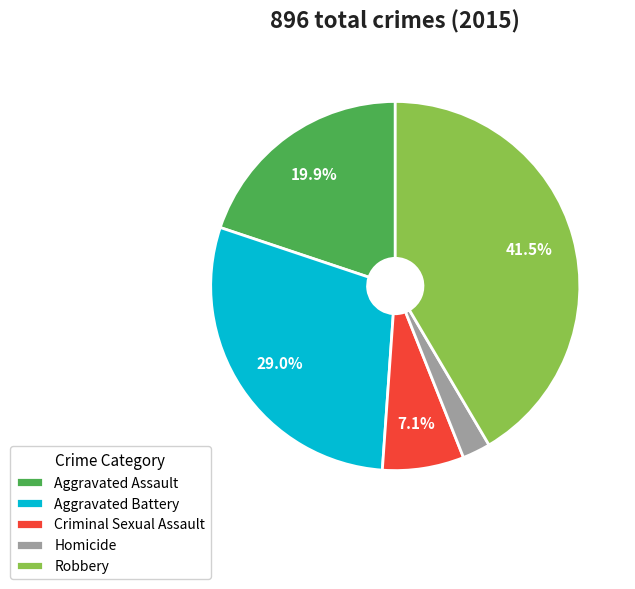

Is it true that Robbery is 32% of the pie?

False